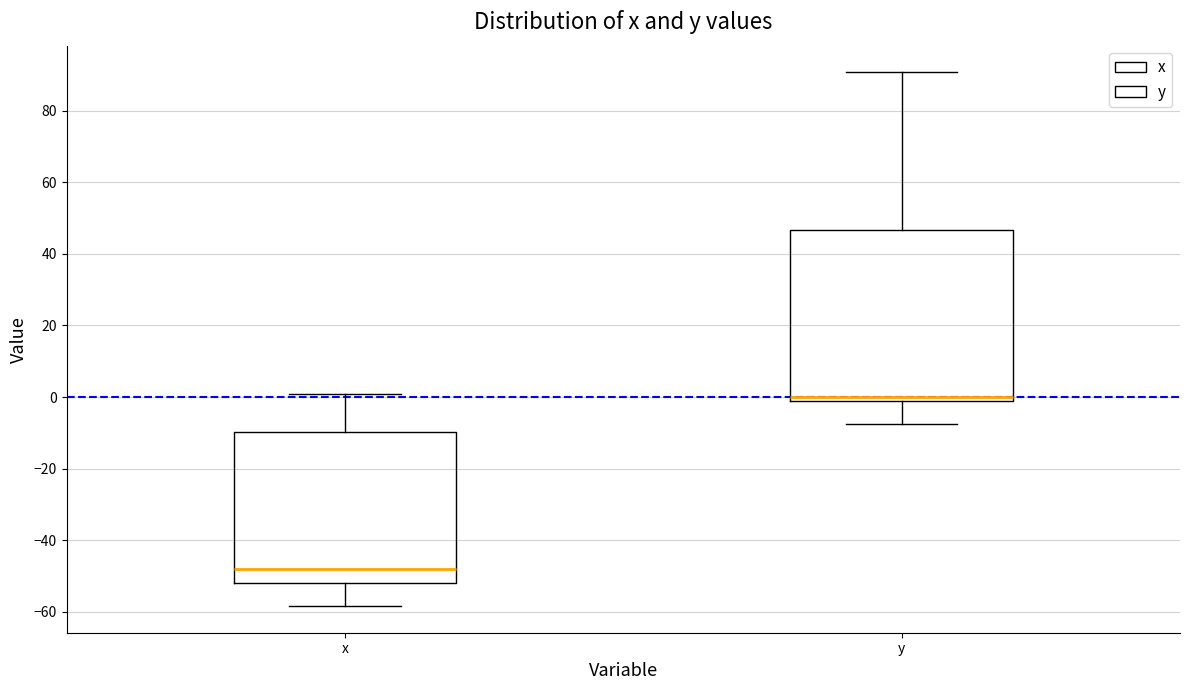

Reading left to right, transcribe this box plot: for each box, give where its median line is, the range the box spans, and where its two whiskers end, as read against the y-axis. The values are not printed on the chart, so give them approximately, as read against the axis.

x: median -48, box -52 to -10, whiskers -58 to 0
y: median 0, box -2 to 46, whiskers -8 to 90